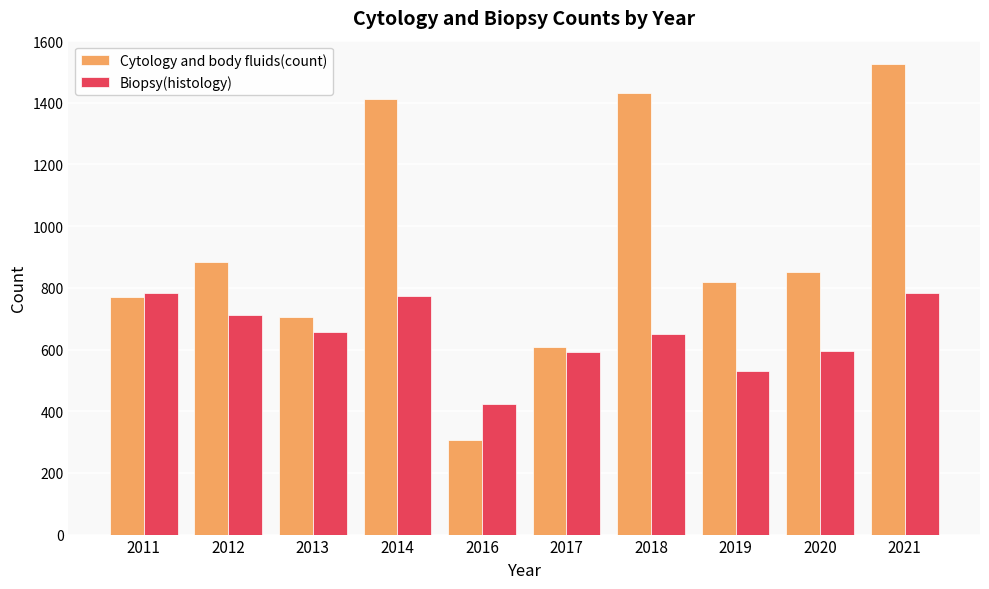

Which series changed the most between 2016 and 2017?

Cytology and body fluids(count)